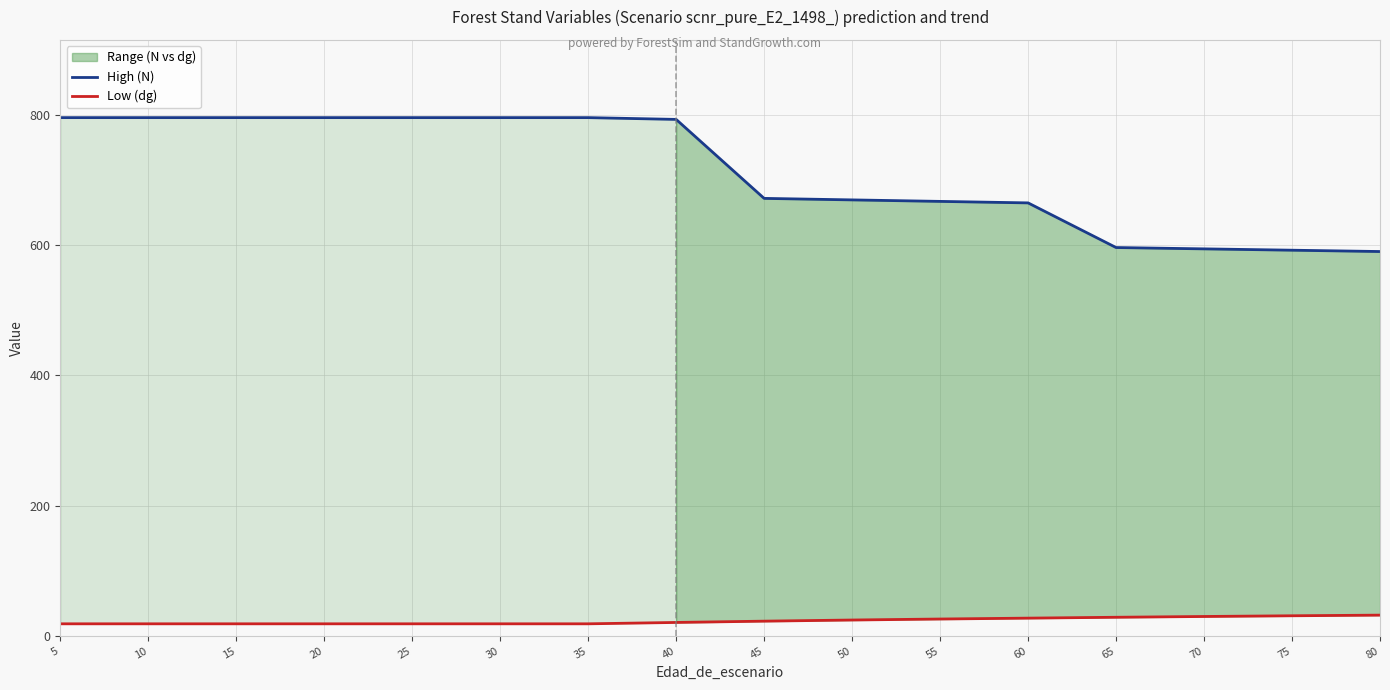

What is the sum of all Low (dg) values?

371.4